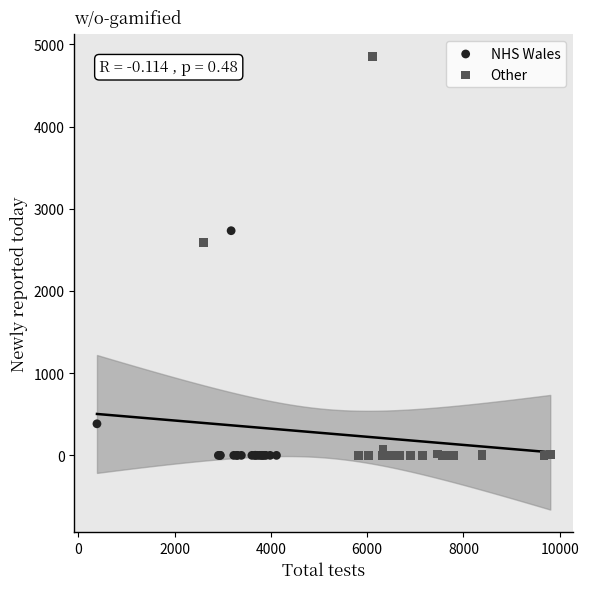

What are all the series names shown in the legend?

NHS Wales, Other